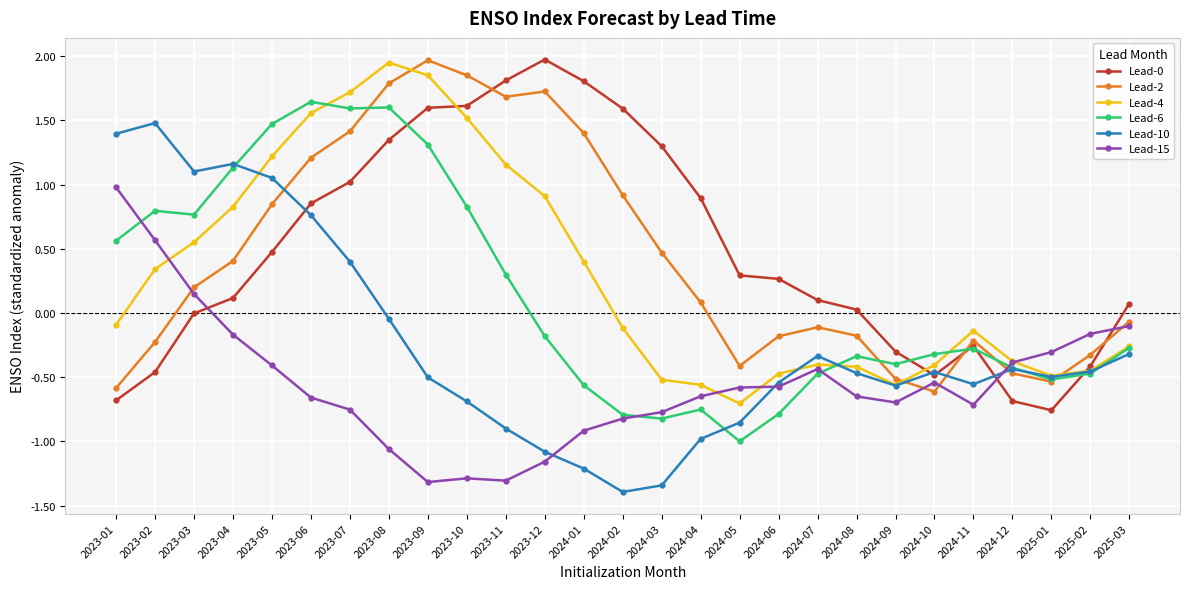

Between 2024-05 and 2025-03, which series saw the biggest shift?

Lead-6